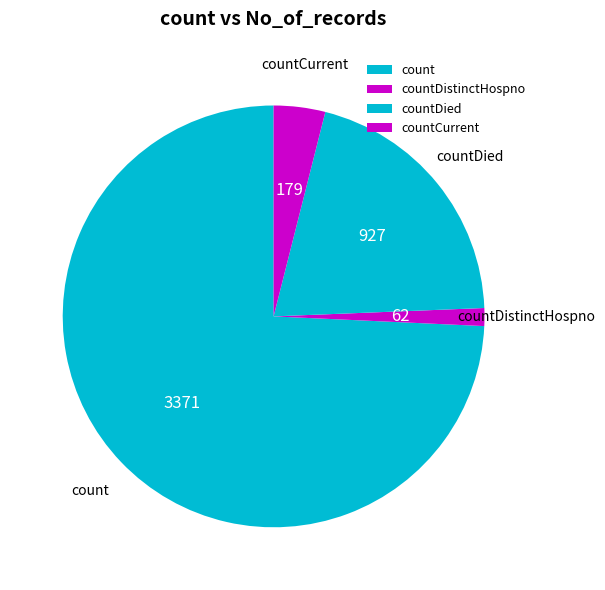

Which category accounts for the majority?

count